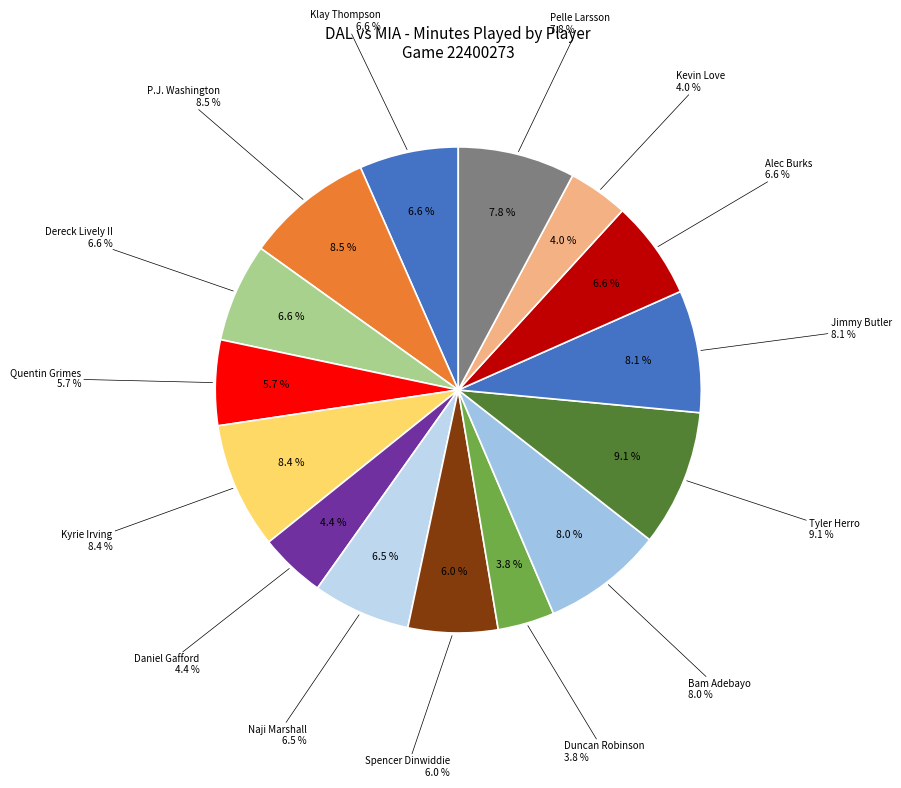

Does Kyrie Irving represent more than half of the total?

No